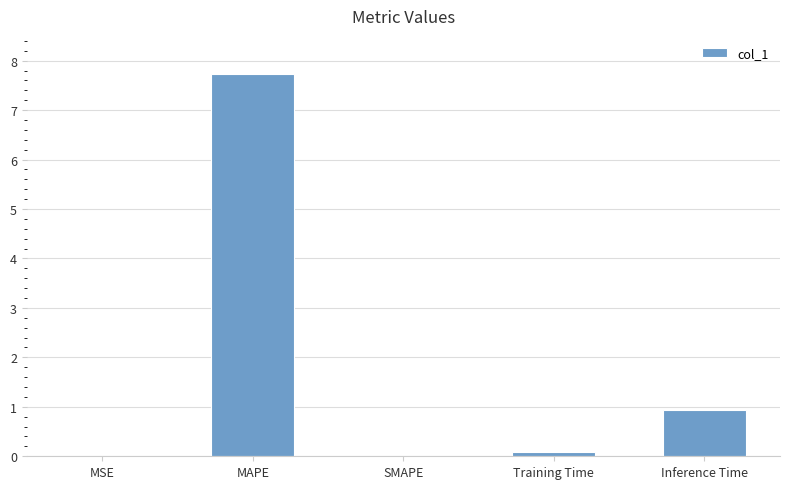

What is the sum of the values at MAPE and MSE?

7.7